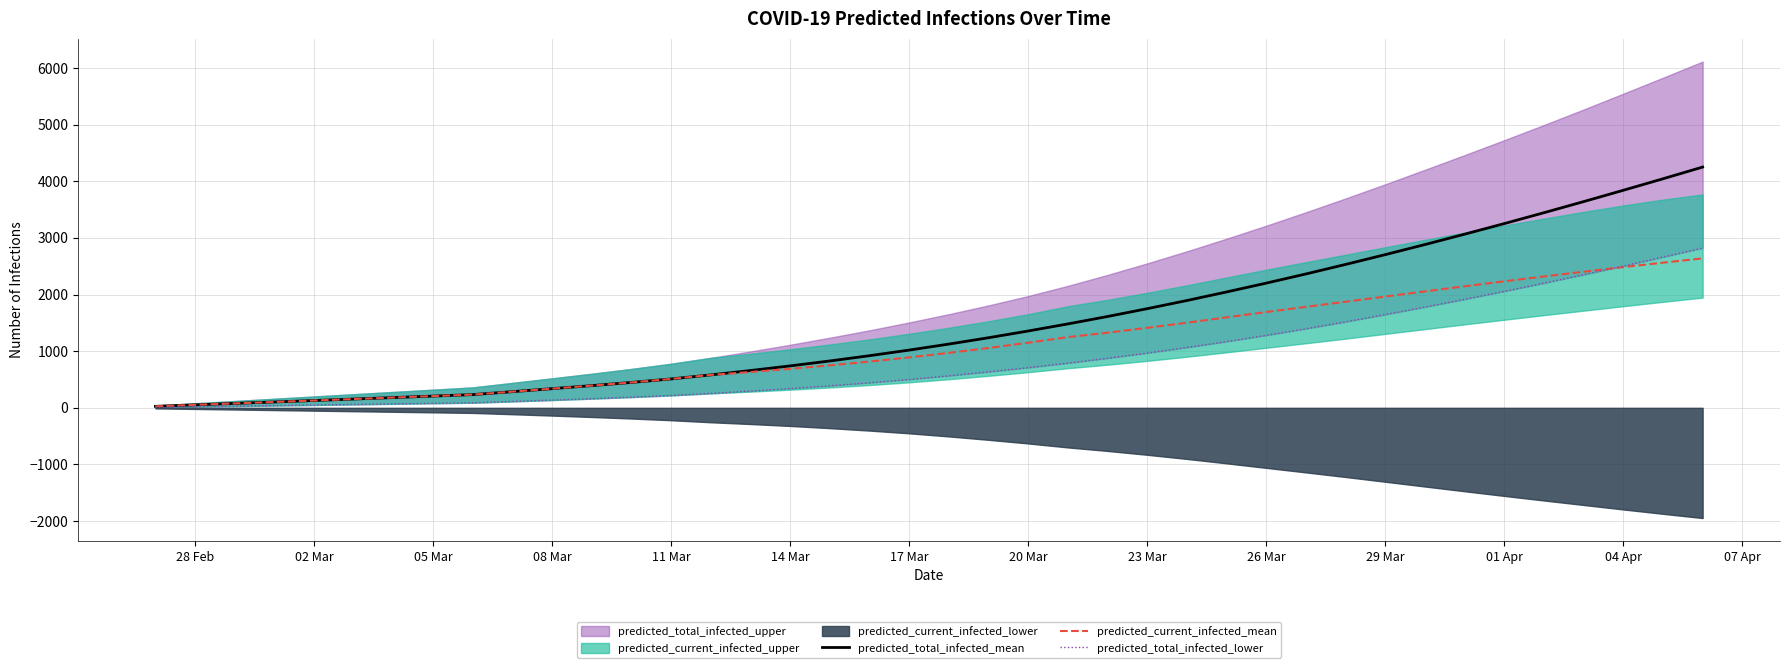

Does the chart display data point markers on the line(s)?

No